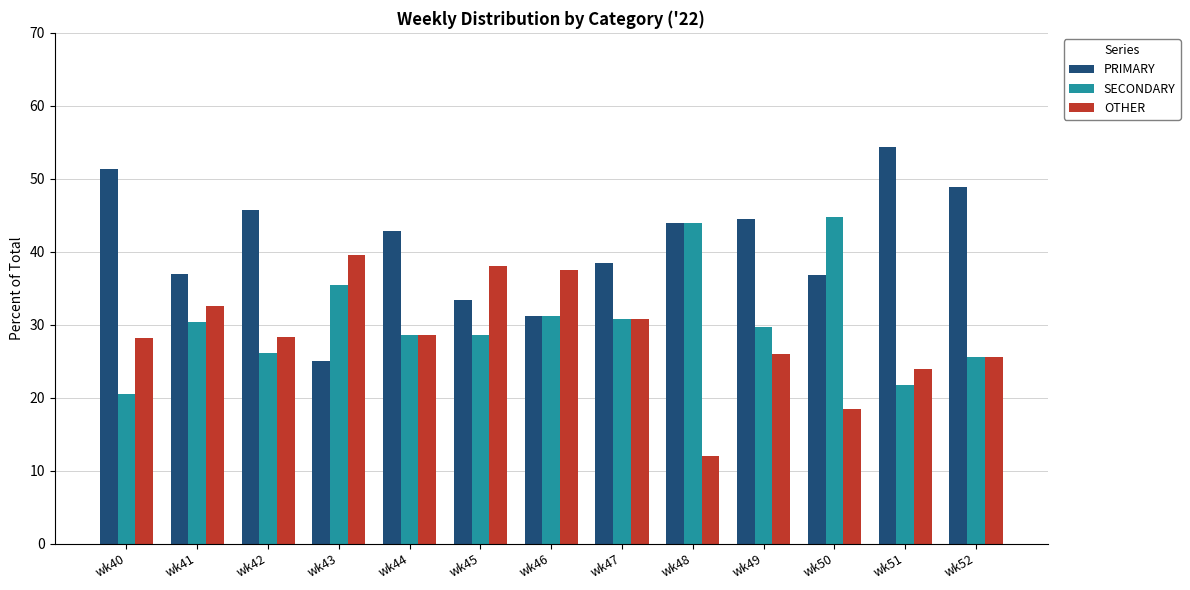

What is the spread (max minus min) of values at wk41?

6.5